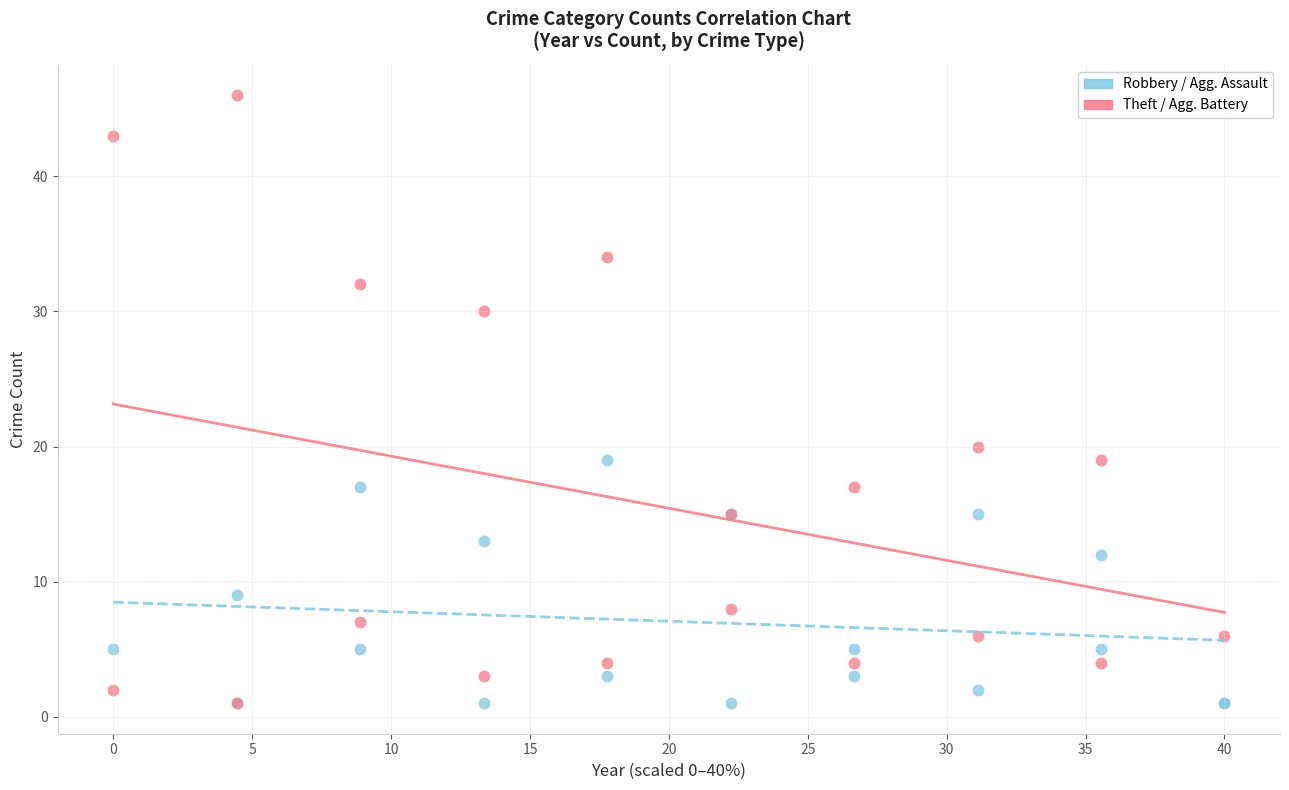

Which series reaches the maximum Y coordinate?

Theft / Agg. Battery